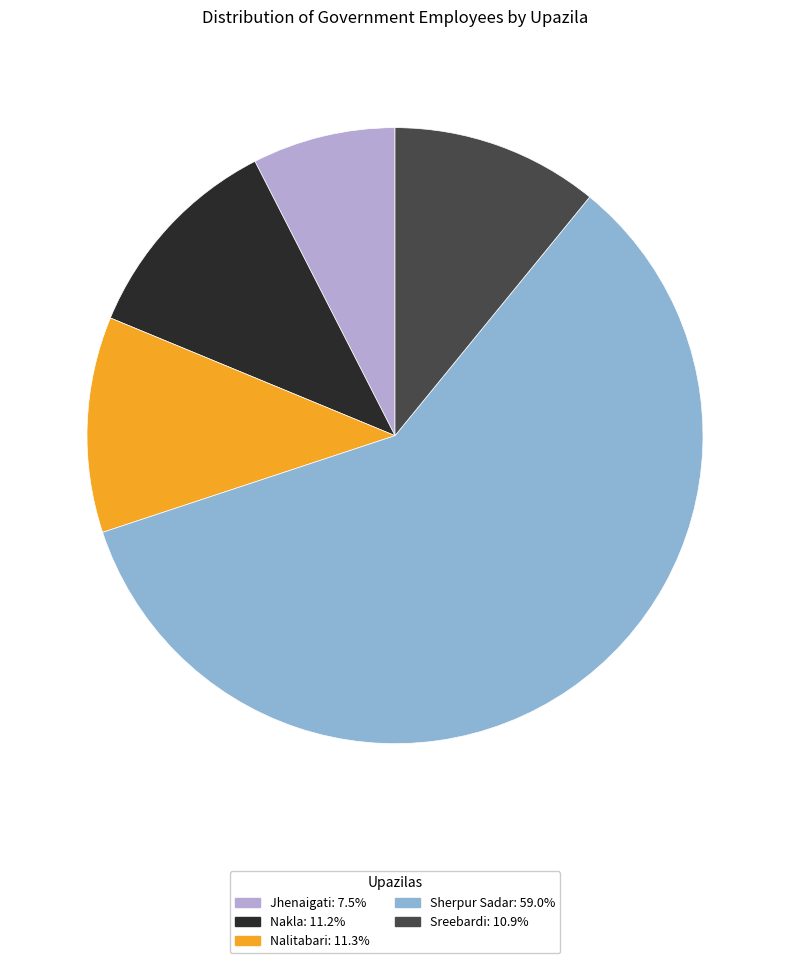

True or false: Sreebardi accounts for 1% of the total.

False